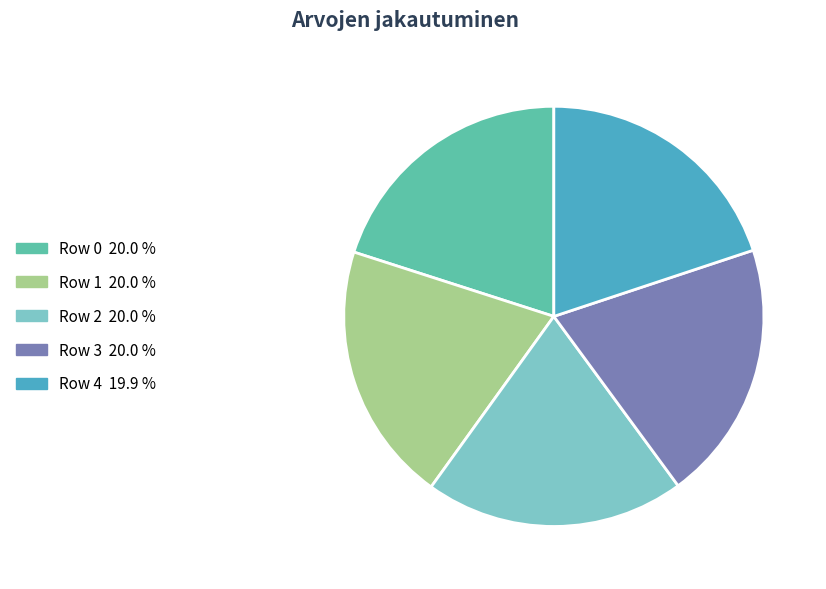

Is there a majority slice in this chart?

No